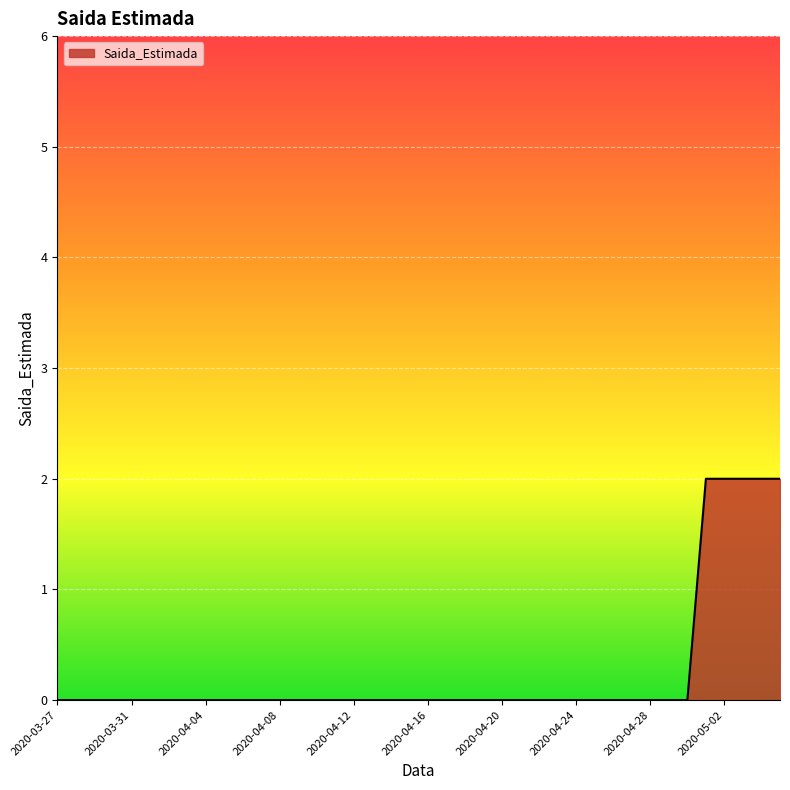

Does the chart display data point markers on the line(s)?

No